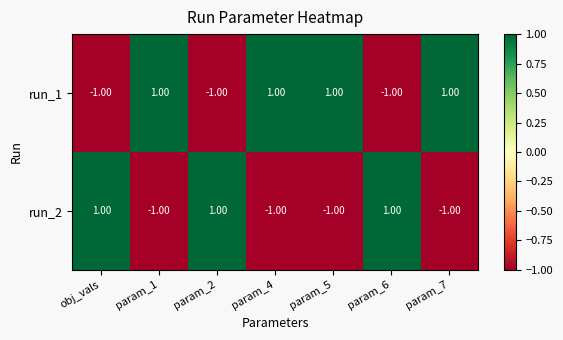

Which series has the largest total across all categories?

run_1